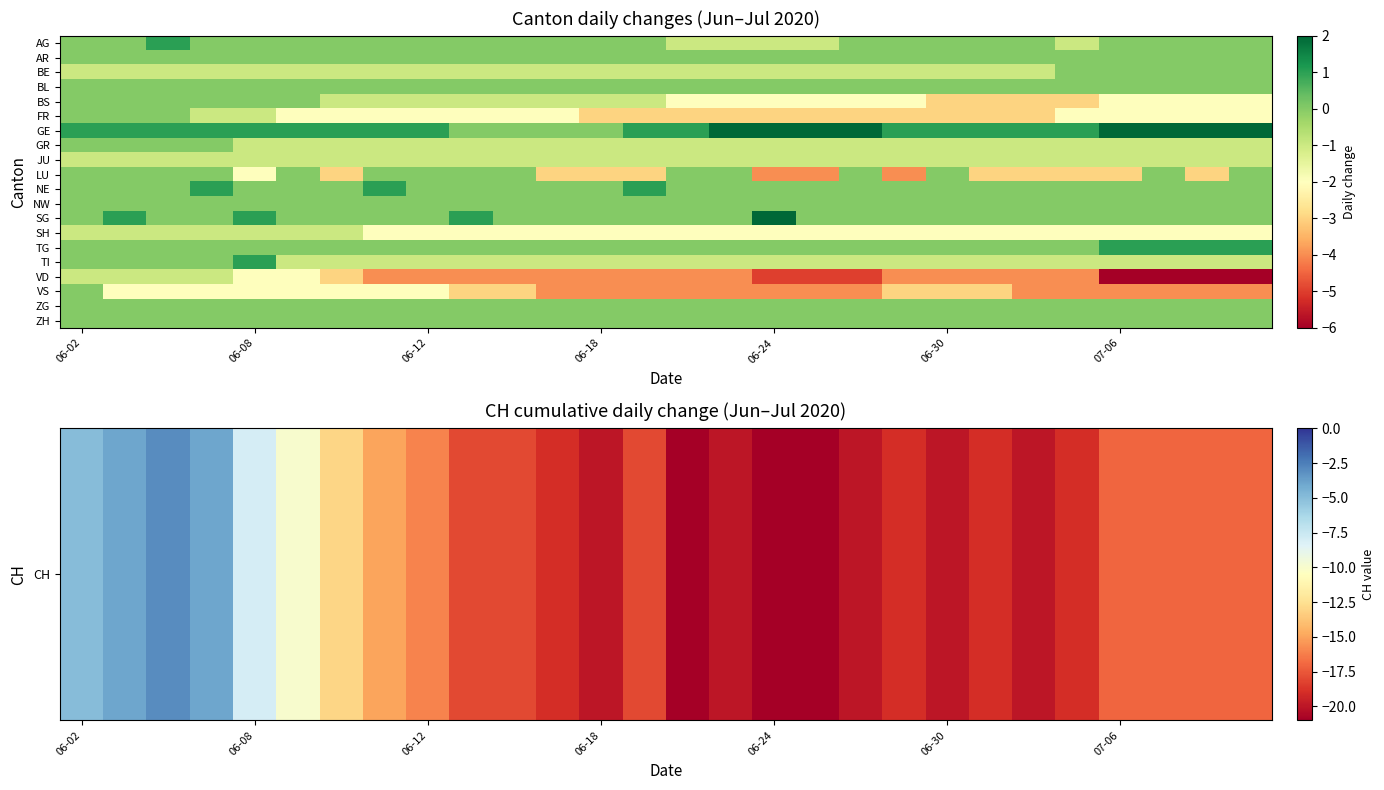

Which series has the largest total across all categories?

GE